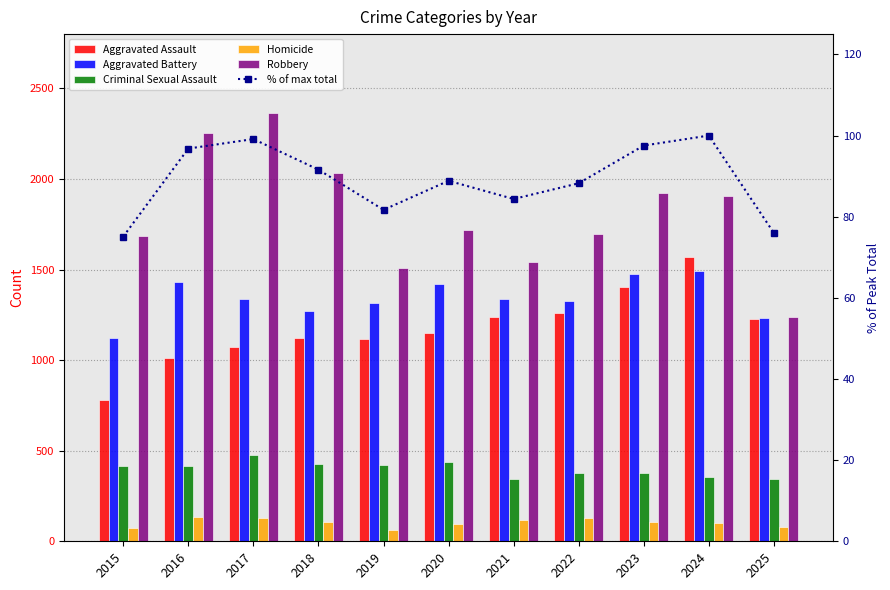

Which category has the lowest value in the Aggravated Battery series?

2015